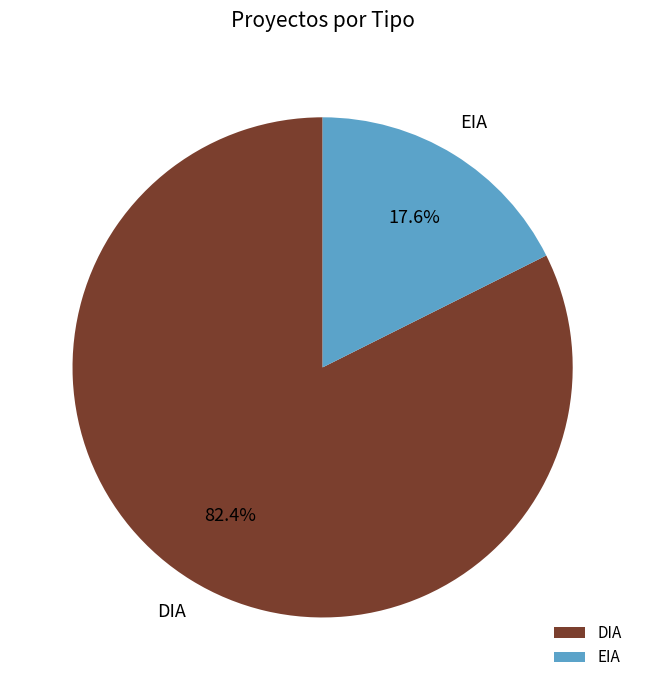

Between DIA and EIA, which is larger?

DIA